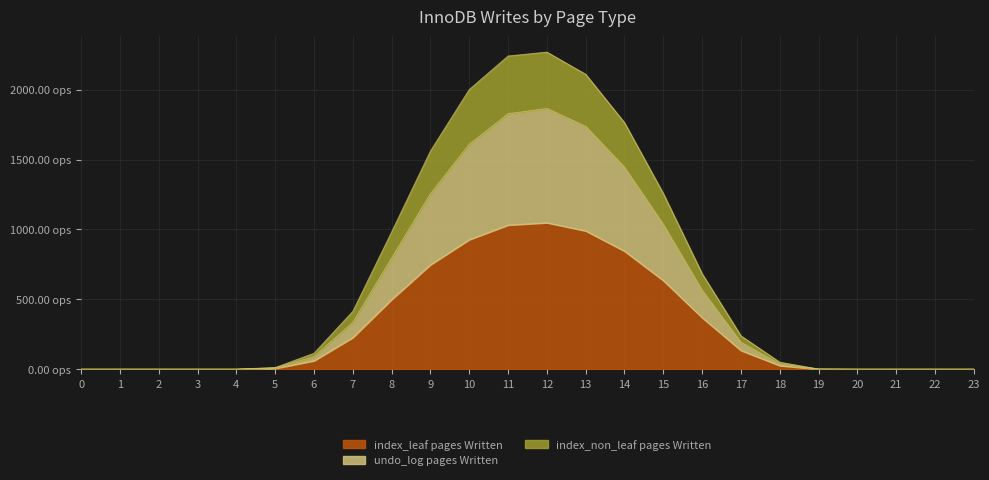

True or false: row_0.1 has more than 2 interior local peaks.

False